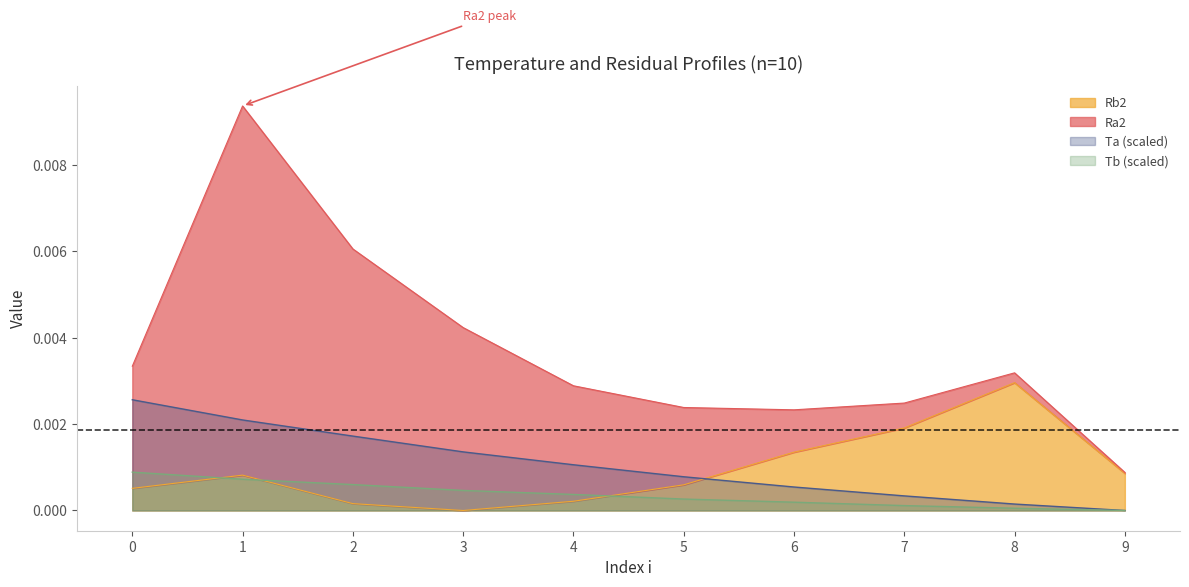

Which category has the lowest value in the Rb2 series?

3